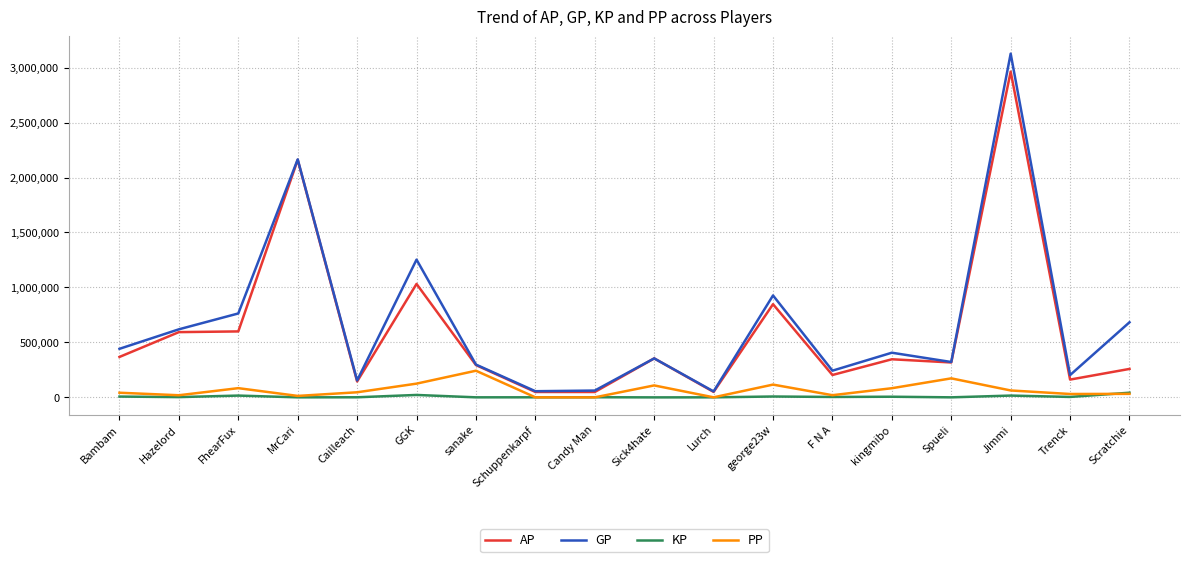

Rank the series by their maximum value, from lowest to highest.

KP, PP, AP, GP